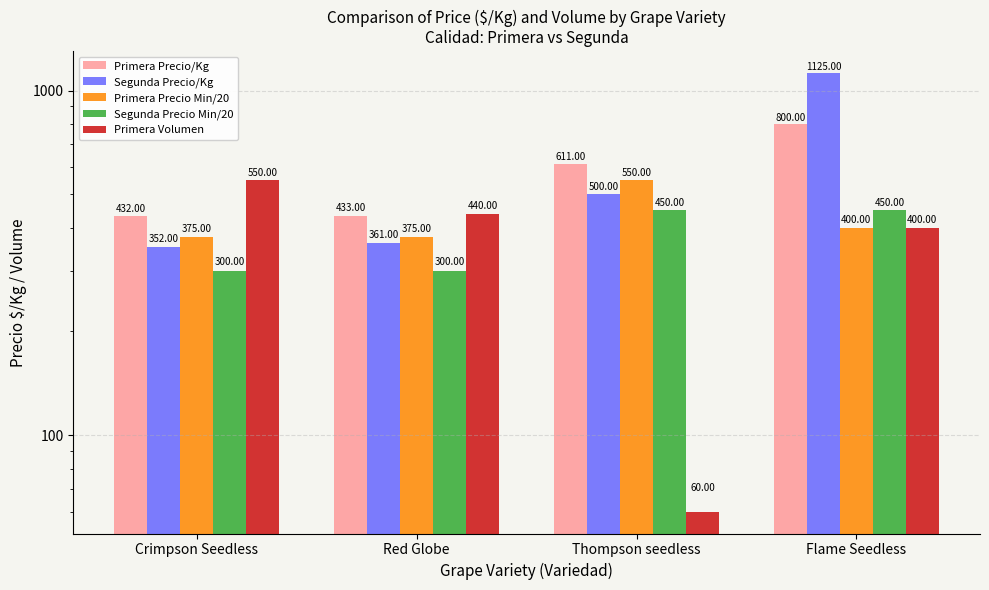

Rank the series by their maximum value, from highest to lowest.

Segunda Precio/Kg, Primera Precio/Kg, Primera Precio Min/20, Primera Volumen, Segunda Precio Min/20